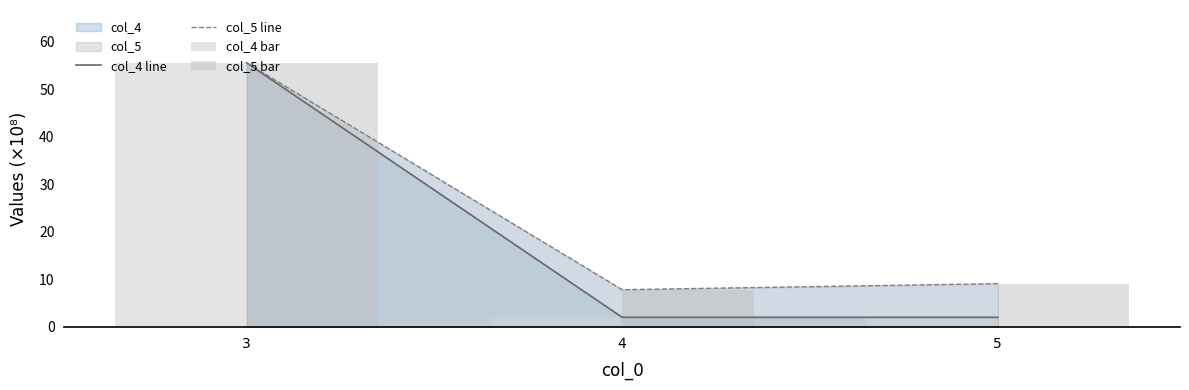

Reading right to left, what are all the values shown in this chart?

col_4 line: 2.0	2.0	55.6
col_5 line: 9.1	7.8	55.6
col_4 bar: 2.0	2.0	55.6
col_5 bar: 9.1	7.8	55.6